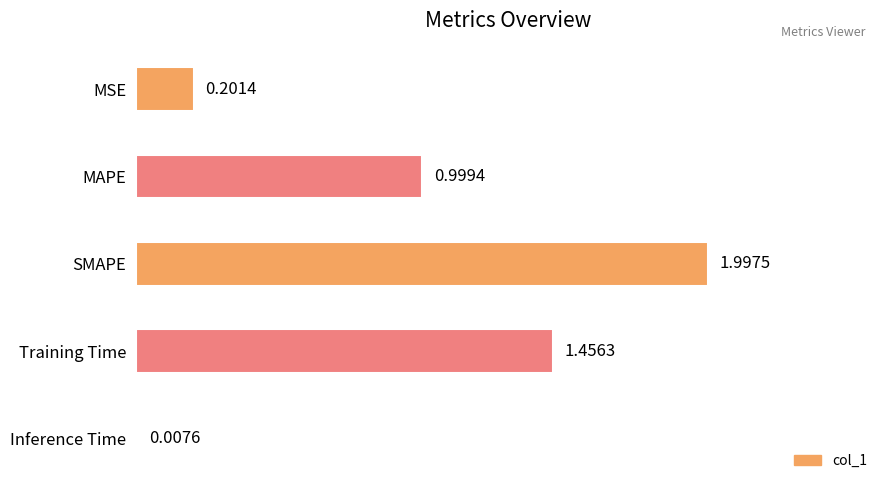

At which label is the value closest to 1?

MAPE